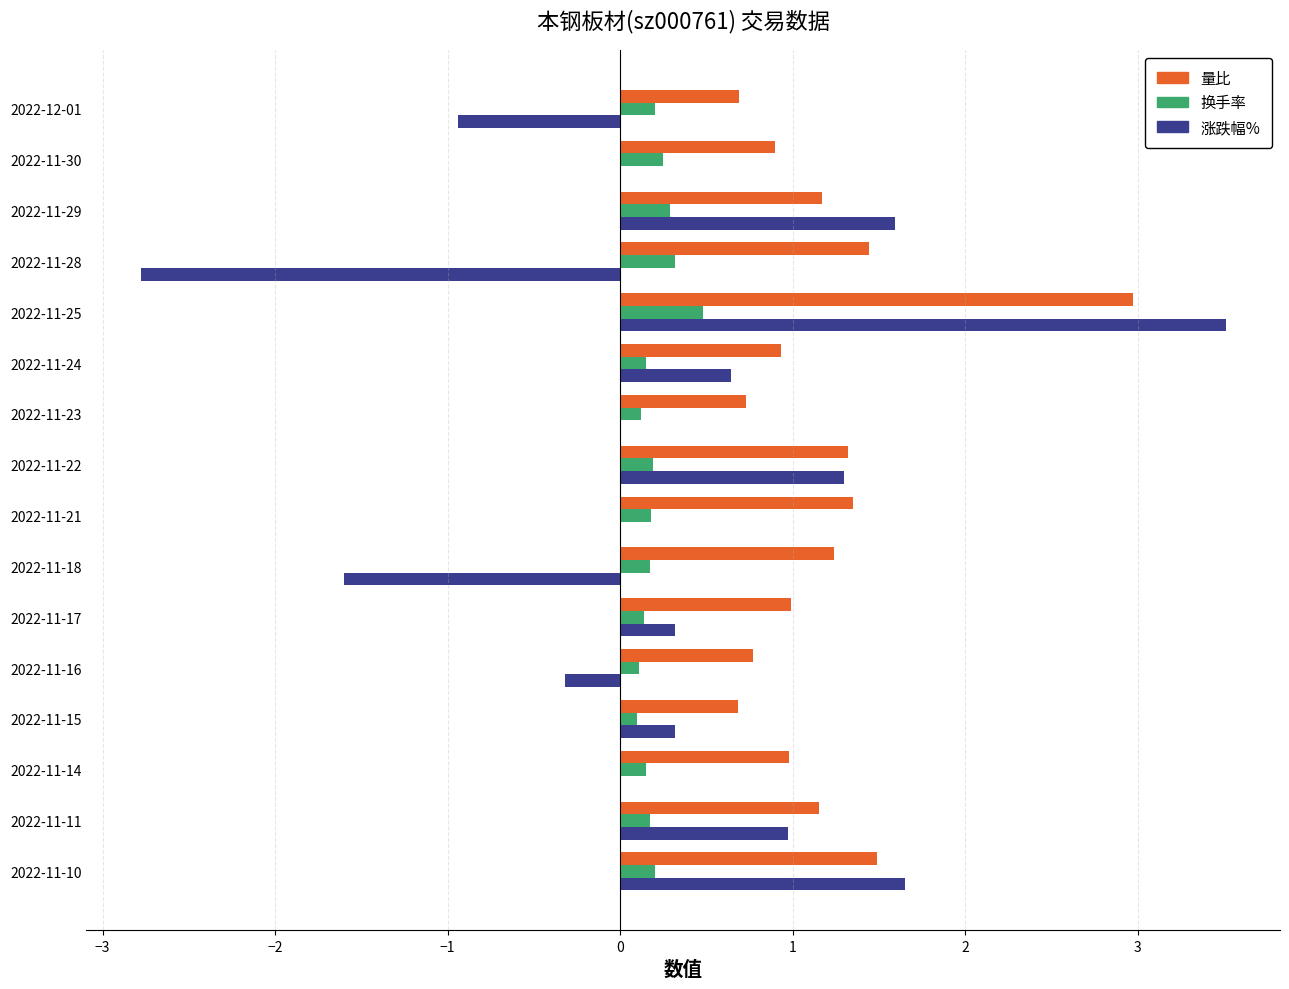

Which series changed the most between 2022-11-23 and 2022-11-21?

量比